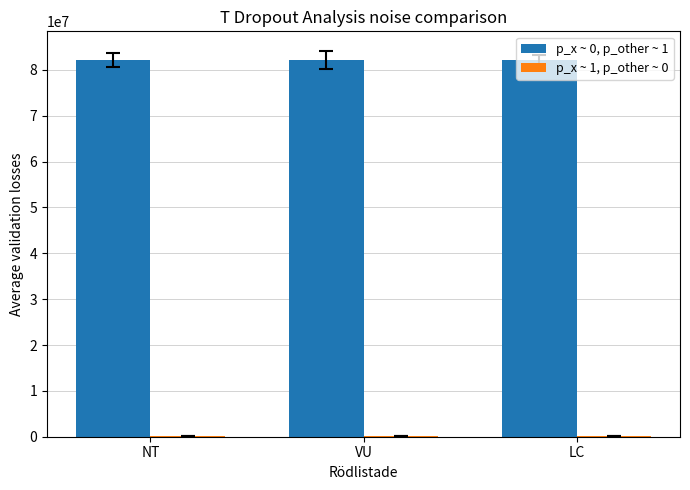

Which series has the largest total across all categories?

p_x ~ 0, p_other ~ 1